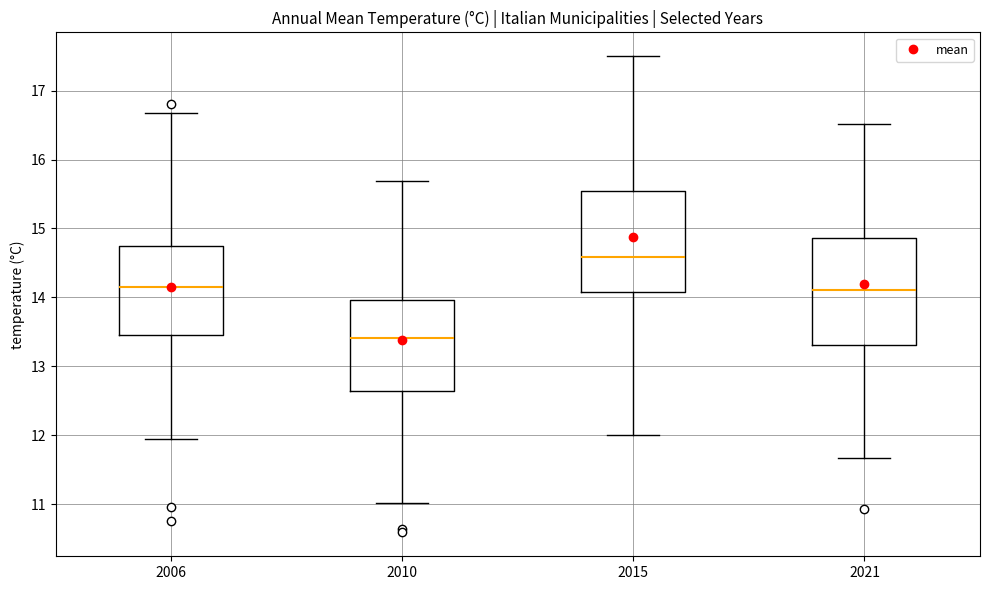

Which box has the lowest median line?

2010